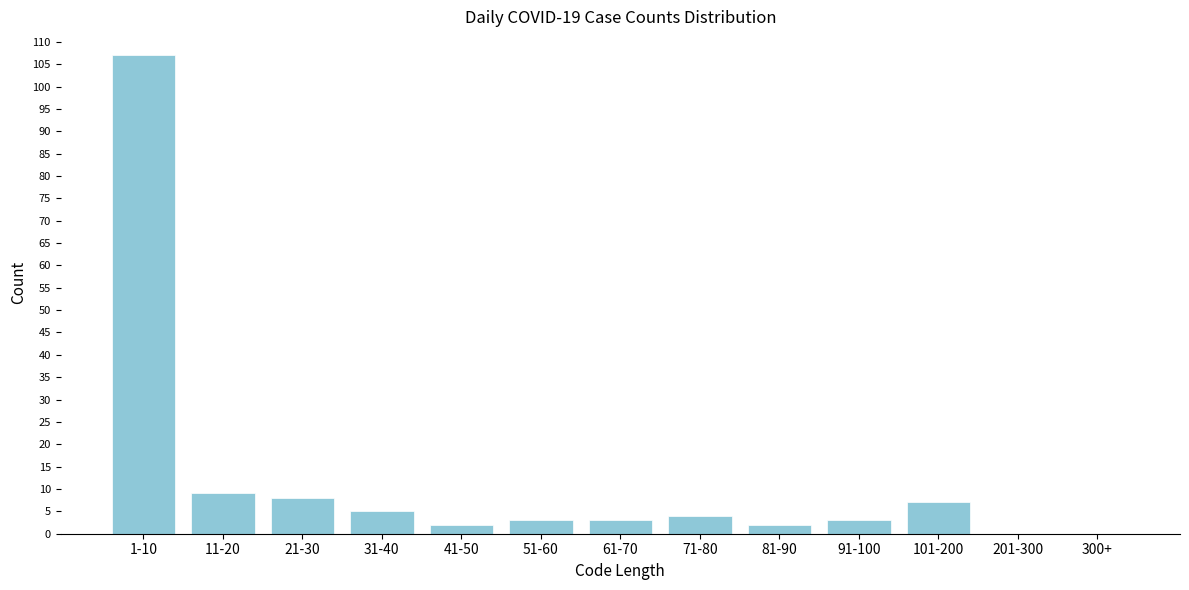

Reading left to right, extract all data points from this chart.

1-10=107	11-20=9	21-30=8	31-40=5	41-50=2	51-60=3	61-70=3	71-80=4	81-90=2	91-100=3	101-200=7	201-300=0	300+=0